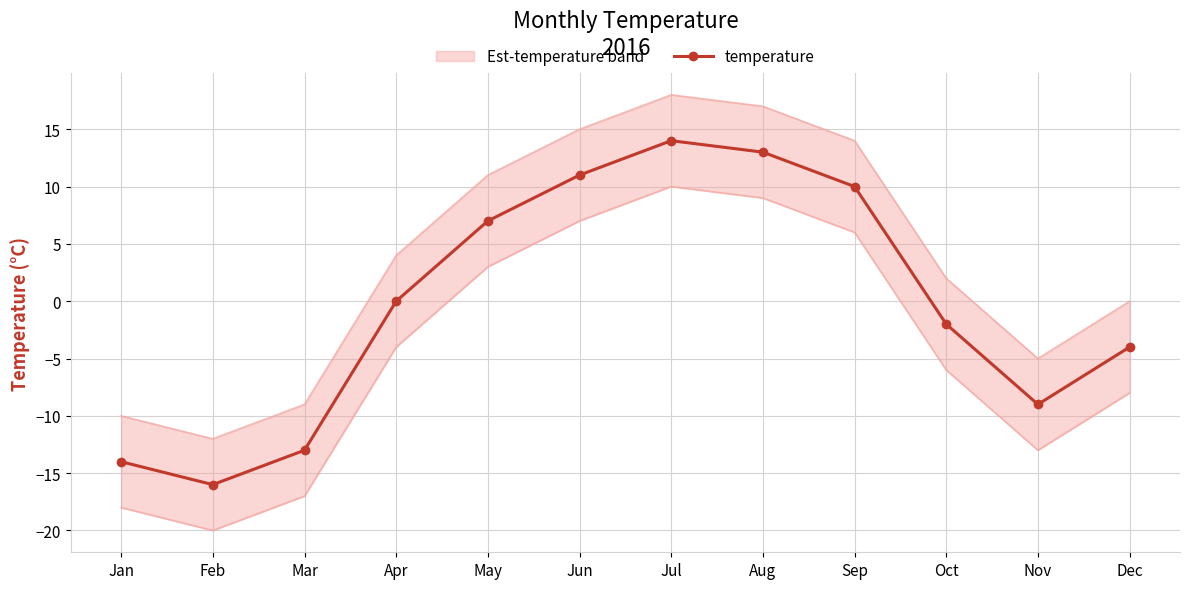

Rank the categories by value from lowest to highest.

Feb, Jan, Mar, Nov, Dec, Oct, Apr, May, Sep, Jun, Aug, Jul